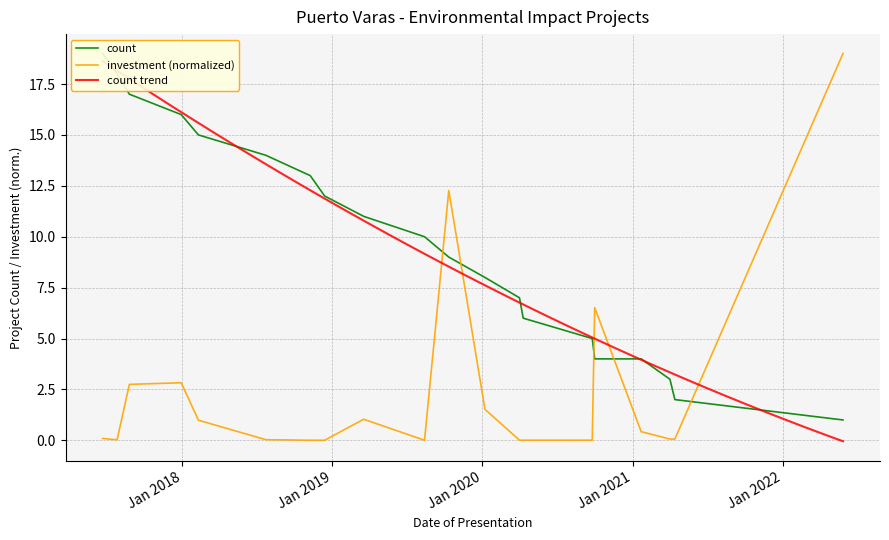

Reading left to right, extract all data points from this chart.

19	18	17	16	15	14	13	12	11	10	9	8	7	6	5	4	4	3	2	1